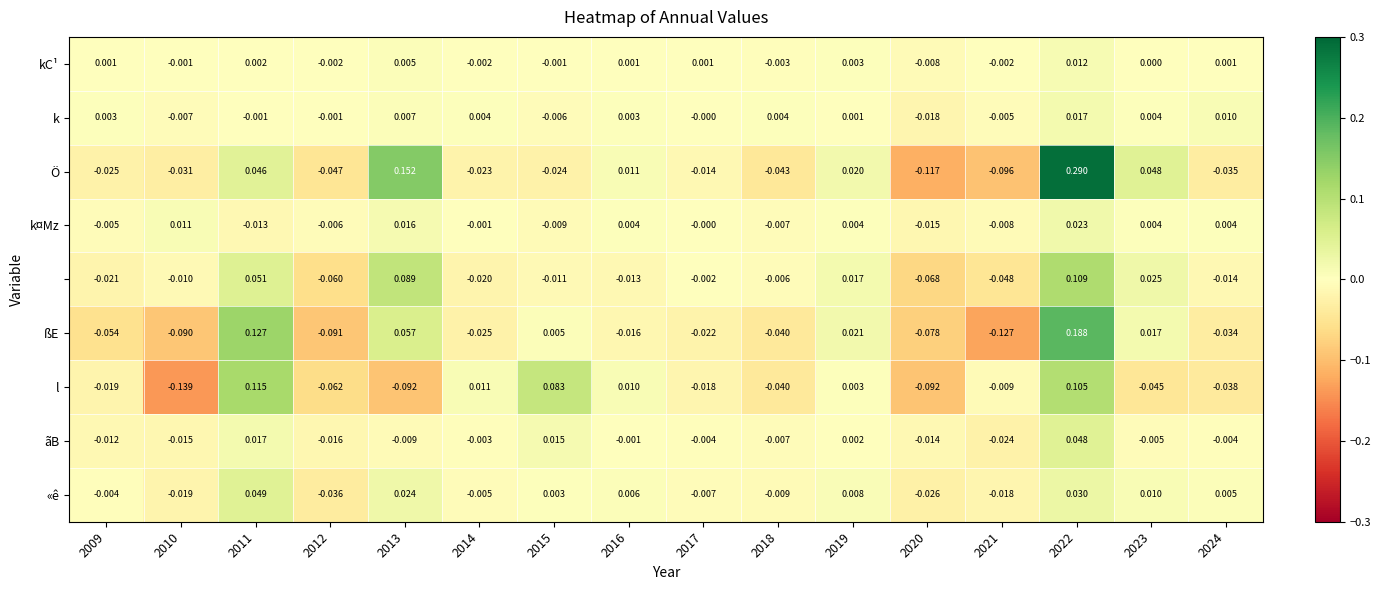

How many distinct data groups are displayed?

9